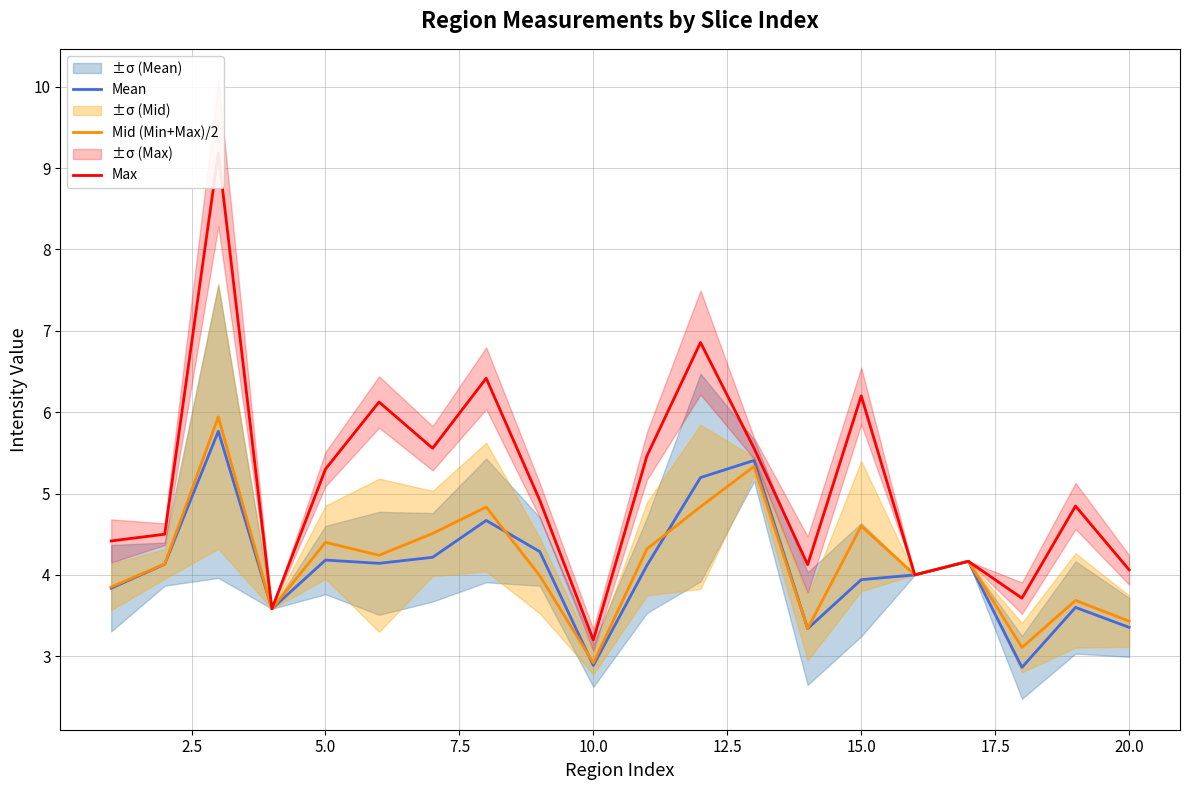

What is the greatest value displayed?

9.2